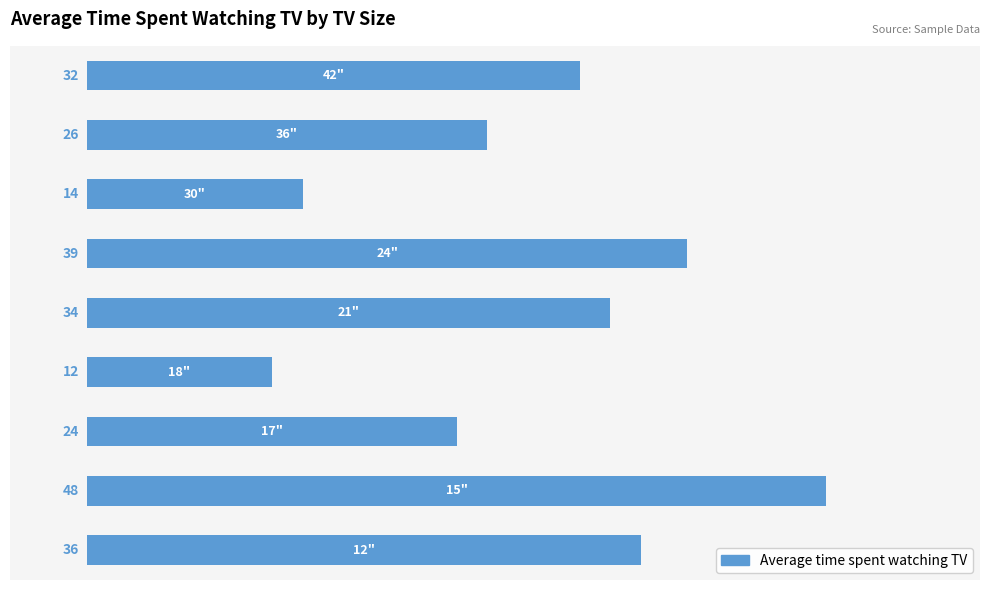

Count the number of data series in this chart.

1